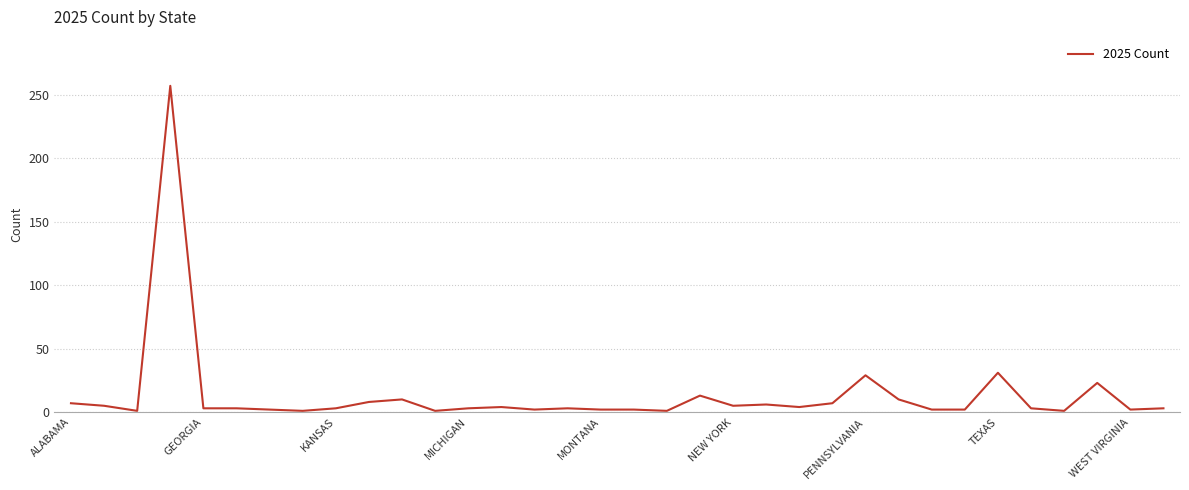

Does the chart display data point markers on the line(s)?

No